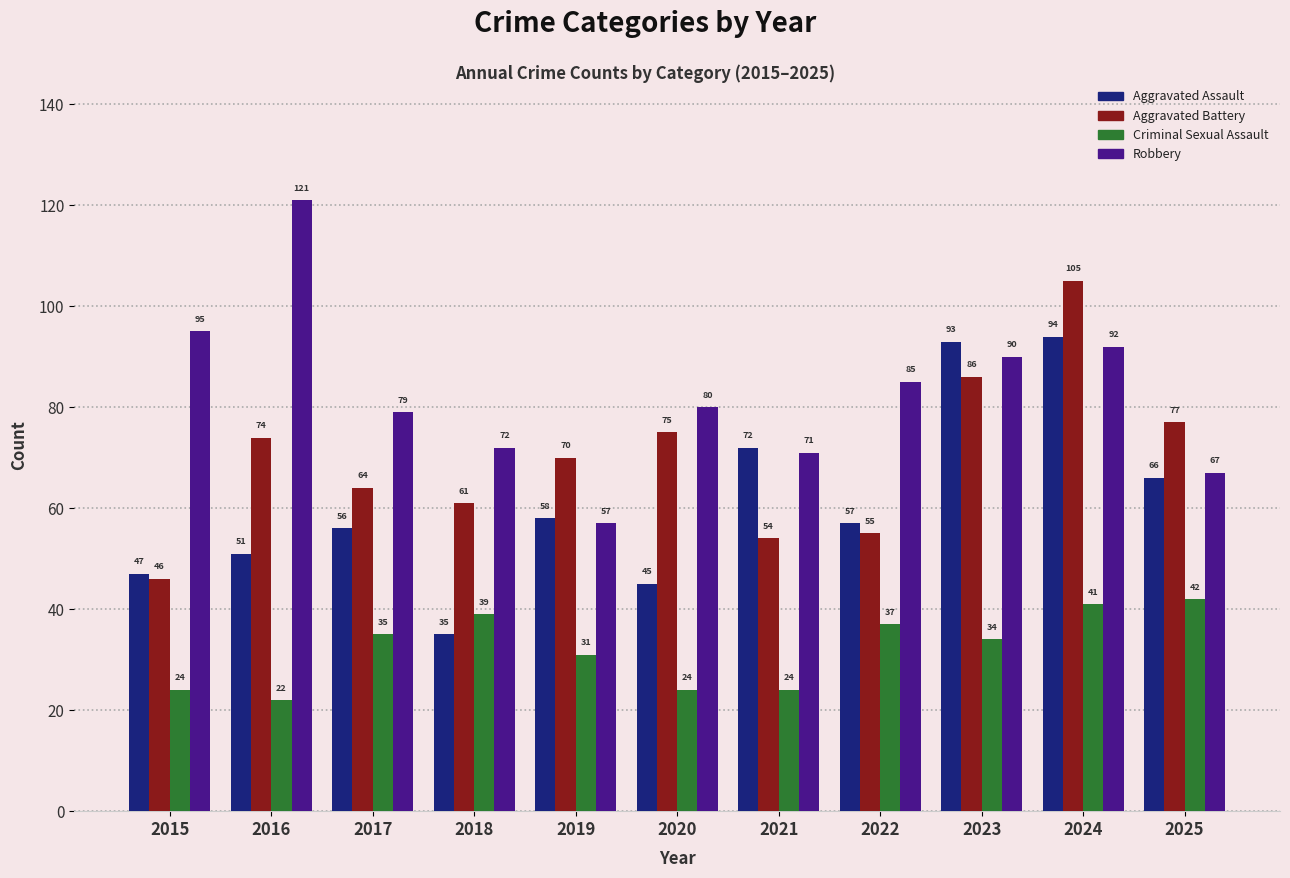

Reading right to left, list all the values displayed in this chart.

Aggravated Assault: 2025=66	2024=94	2023=93	2022=57	2021=72	2020=45	2019=58	2018=35	2017=56	2016=51	2015=47
Aggravated Battery: 2025=77	2024=105	2023=86	2022=55	2021=54	2020=75	2019=70	2018=61	2017=64	2016=74	2015=46
Criminal Sexual Assault: 2025=42	2024=41	2023=34	2022=37	2021=24	2020=24	2019=31	2018=39	2017=35	2016=22	2015=24
Robbery: 2025=67	2024=92	2023=90	2022=85	2021=71	2020=80	2019=57	2018=72	2017=79	2016=121	2015=95